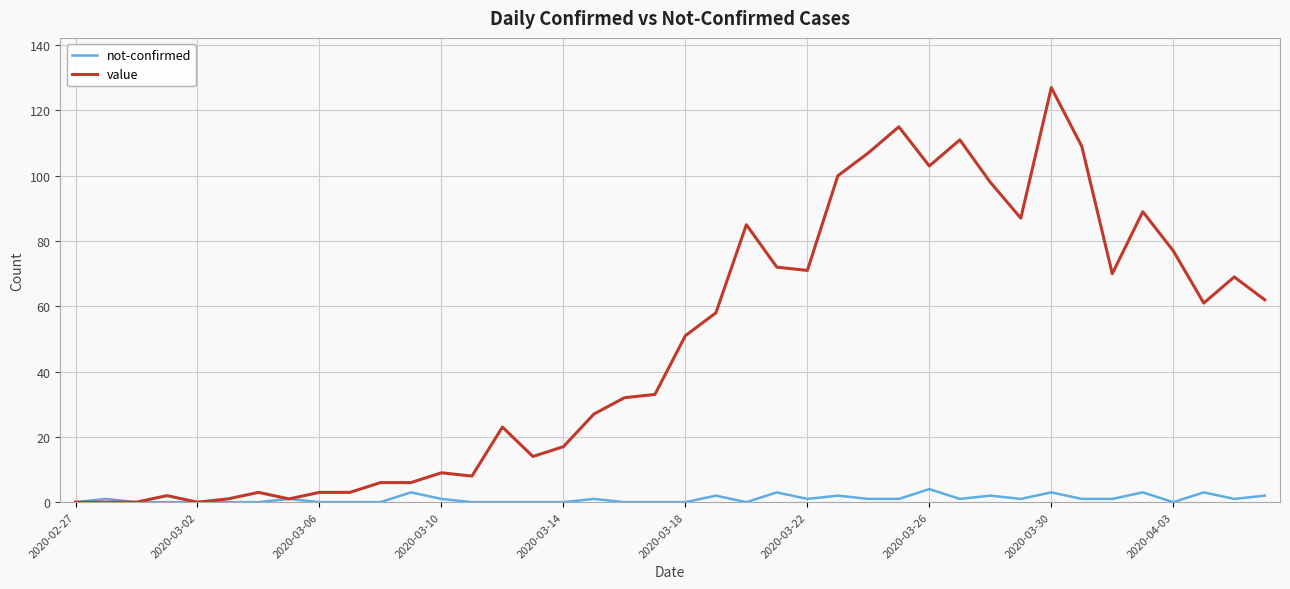

Which series has the largest range (max minus min)?

value